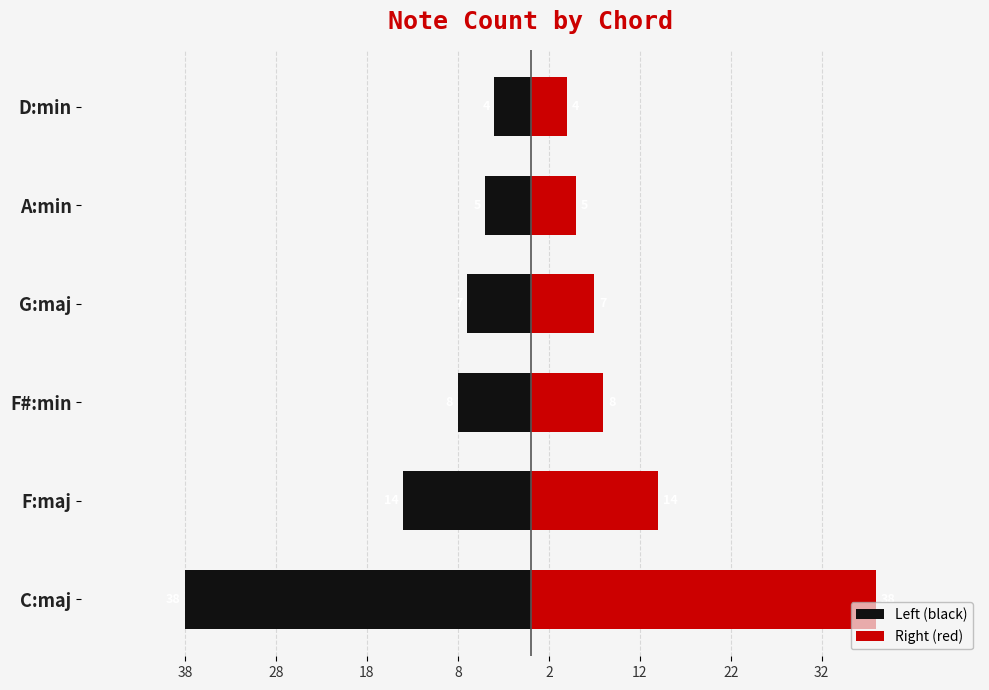

What is the sum of all Right (red) values?

76